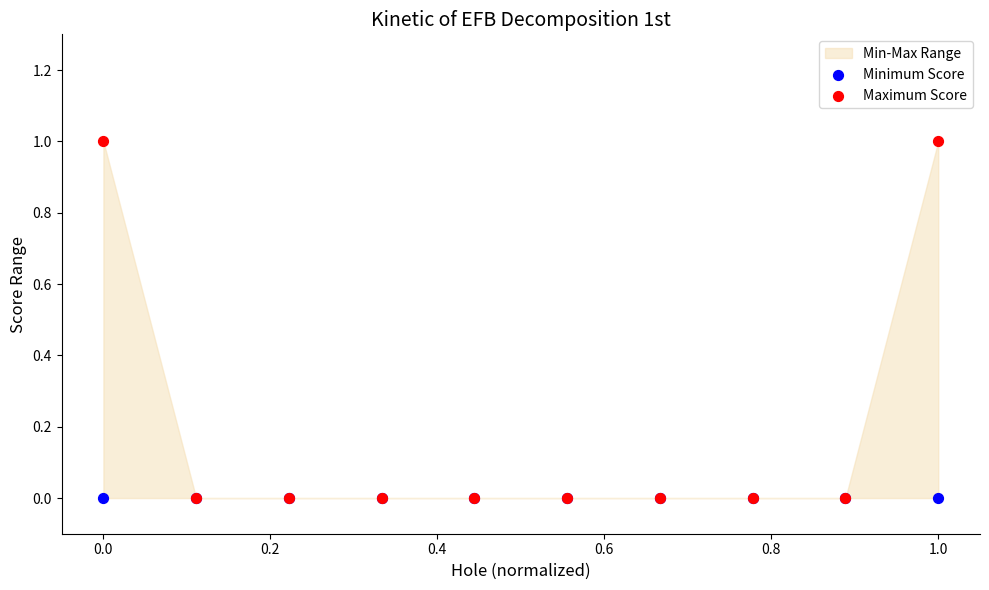

Which series reaches the minimum Y coordinate?

Minimum Score